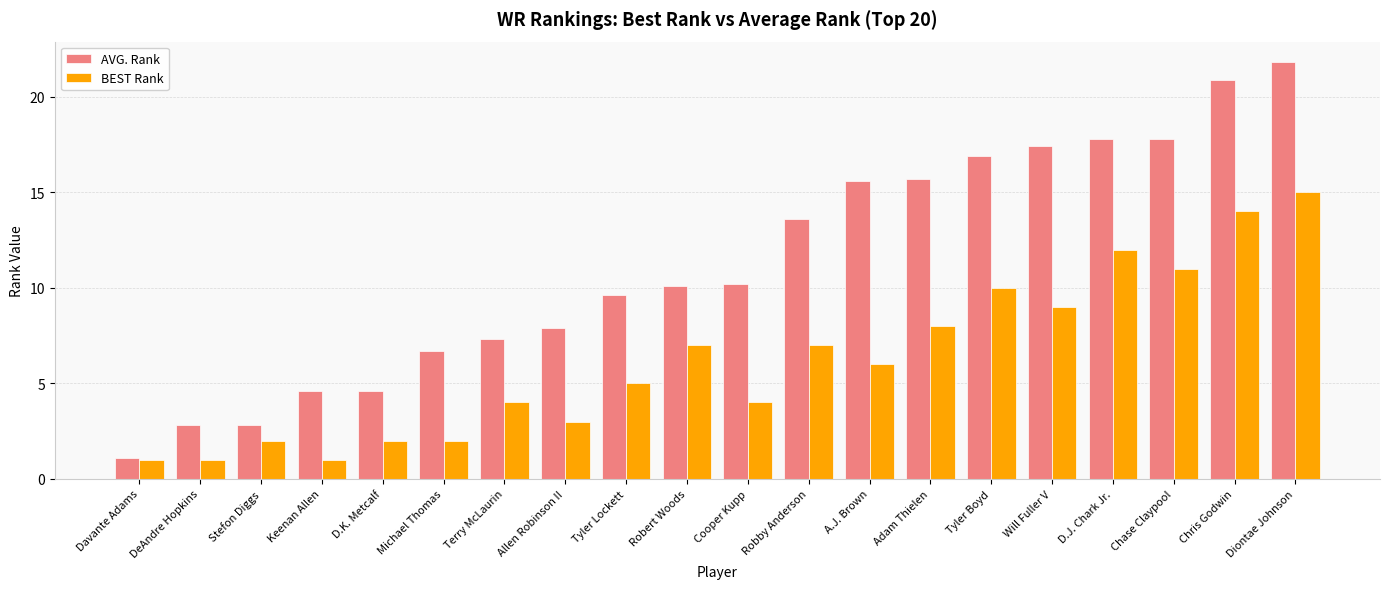

Rank the series at Stefon Diggs from highest to lowest value.

AVG. Rank, BEST Rank